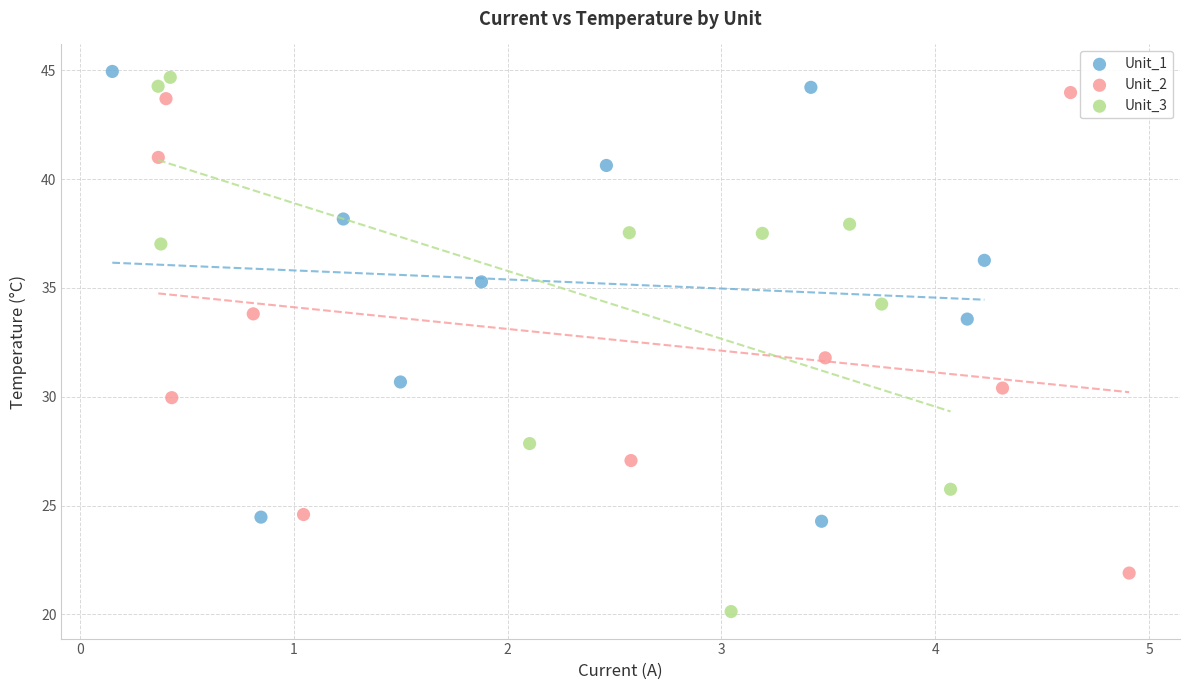

Which series contains the lowest Y value?

Unit_3